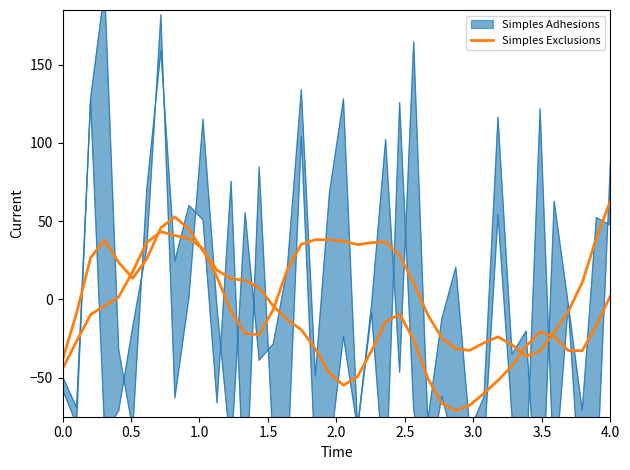

How many interior local peaks (higher than both neighbors) does the data have?

4